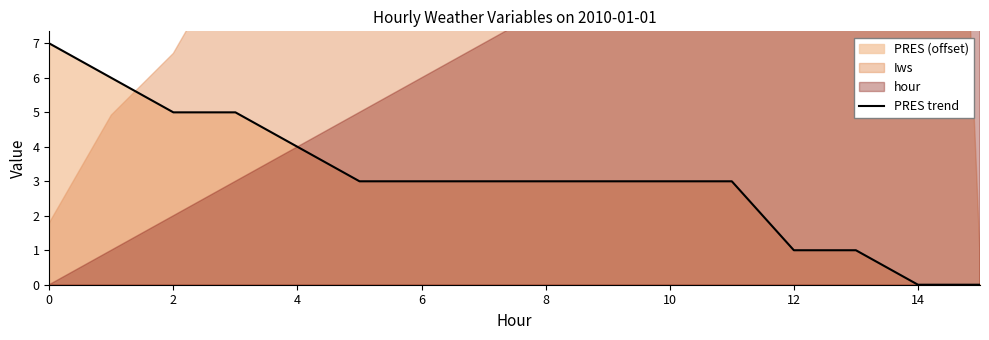

How many data points are less than 3?

4